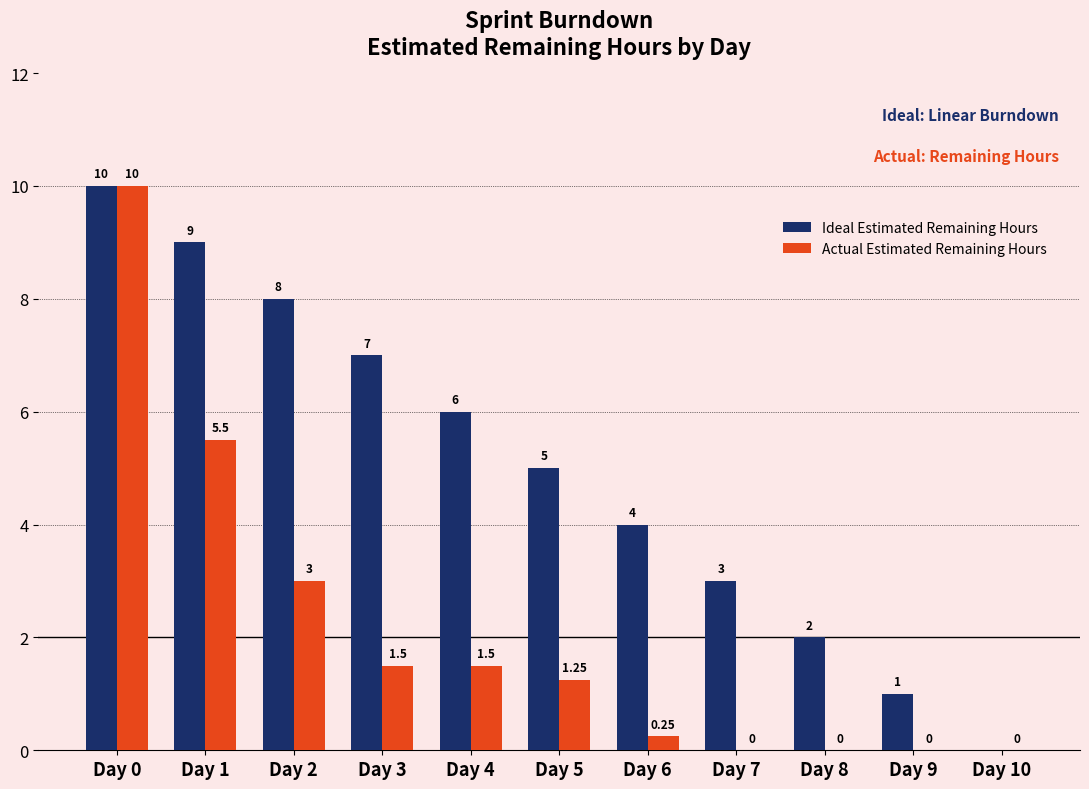

What is the sum of all Actual Estimated Remaining Hours values?

23.0